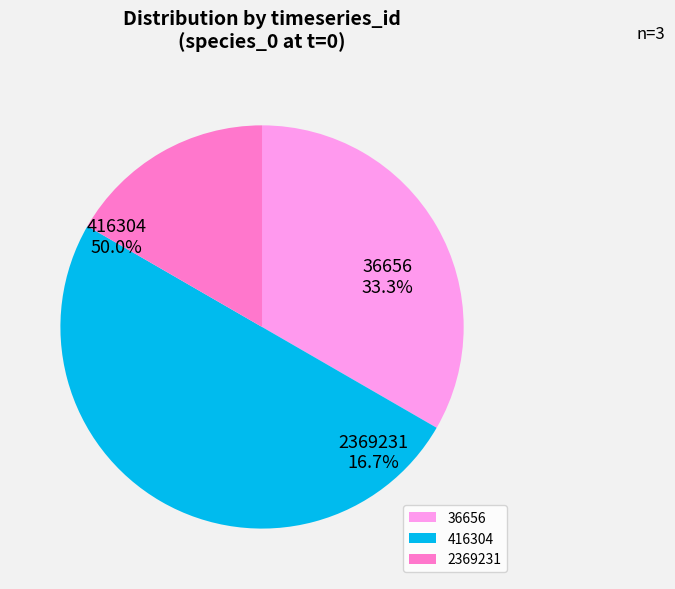

Which has a higher value, 416304 or 2369231?

416304